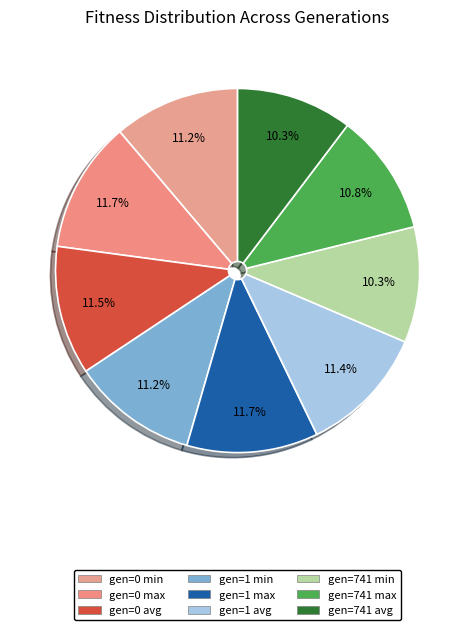

How many slices are in this pie chart?

9